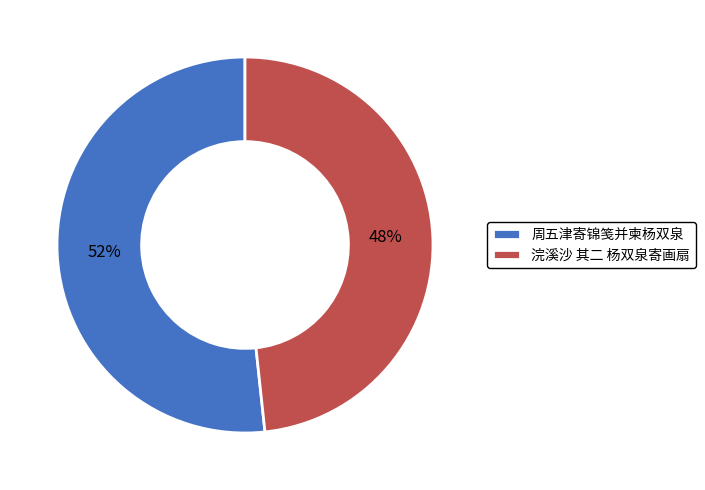

Which slice is the smallest?

浣溪沙 其二 杨双泉寄画扇